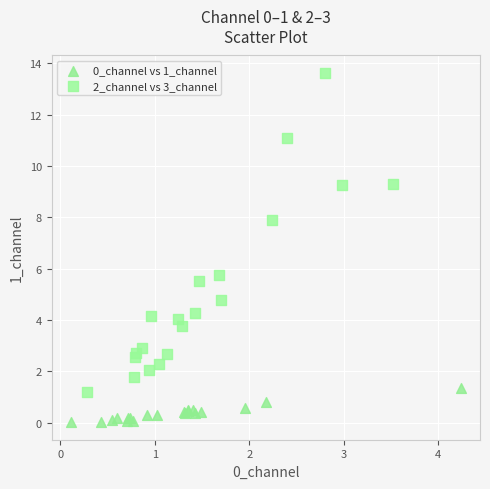

Which series has the largest Y range (max minus min)?

2_channel vs 3_channel